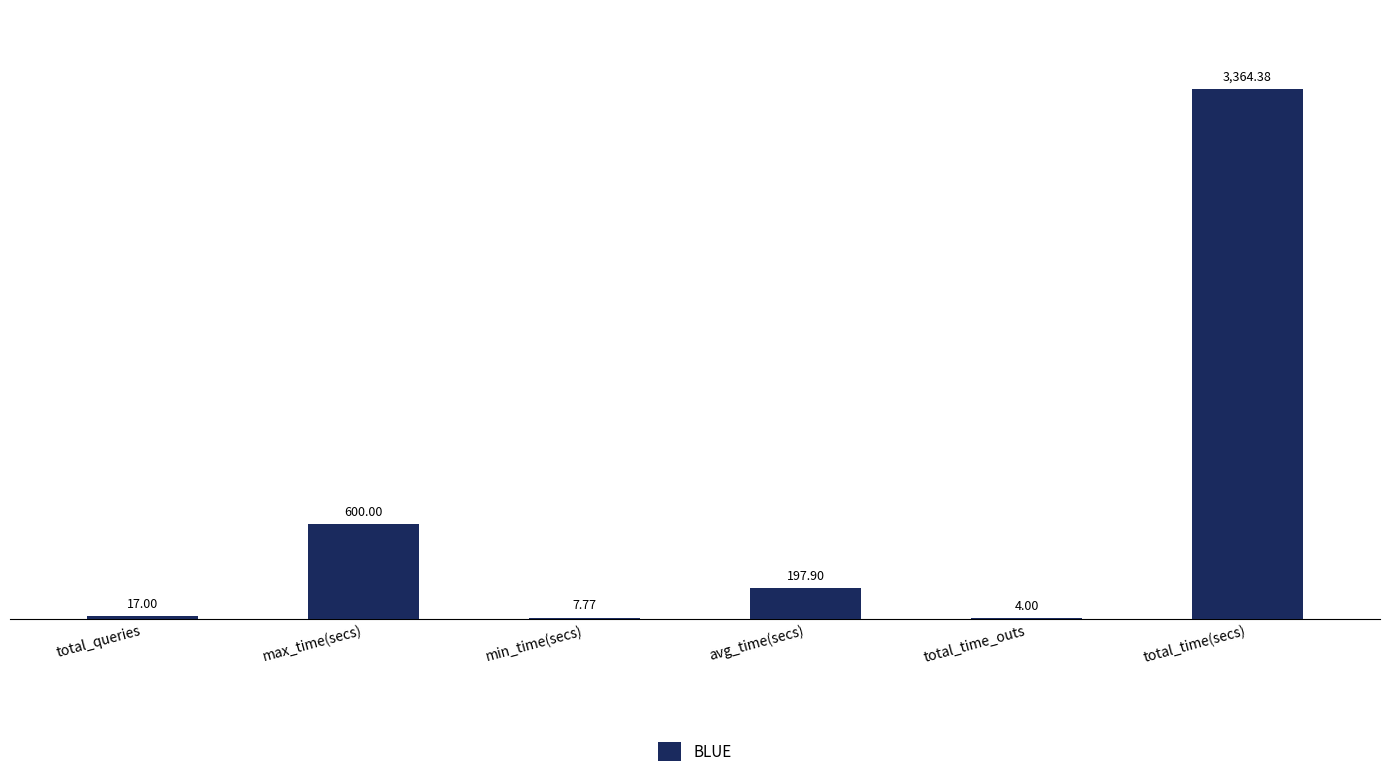

What is the sum of the values at total_queries and min_time(secs)?

24.8